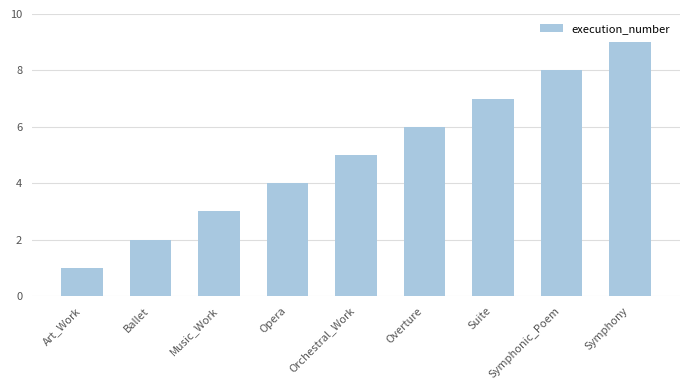

True or false: the data shows 2 at Ballet.

True